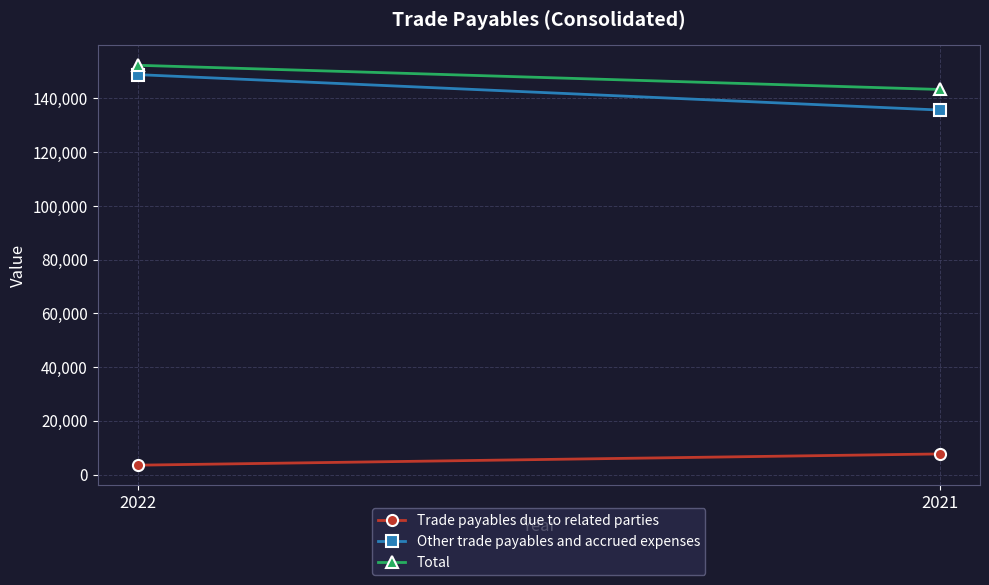

How many distinct data groups are displayed?

3